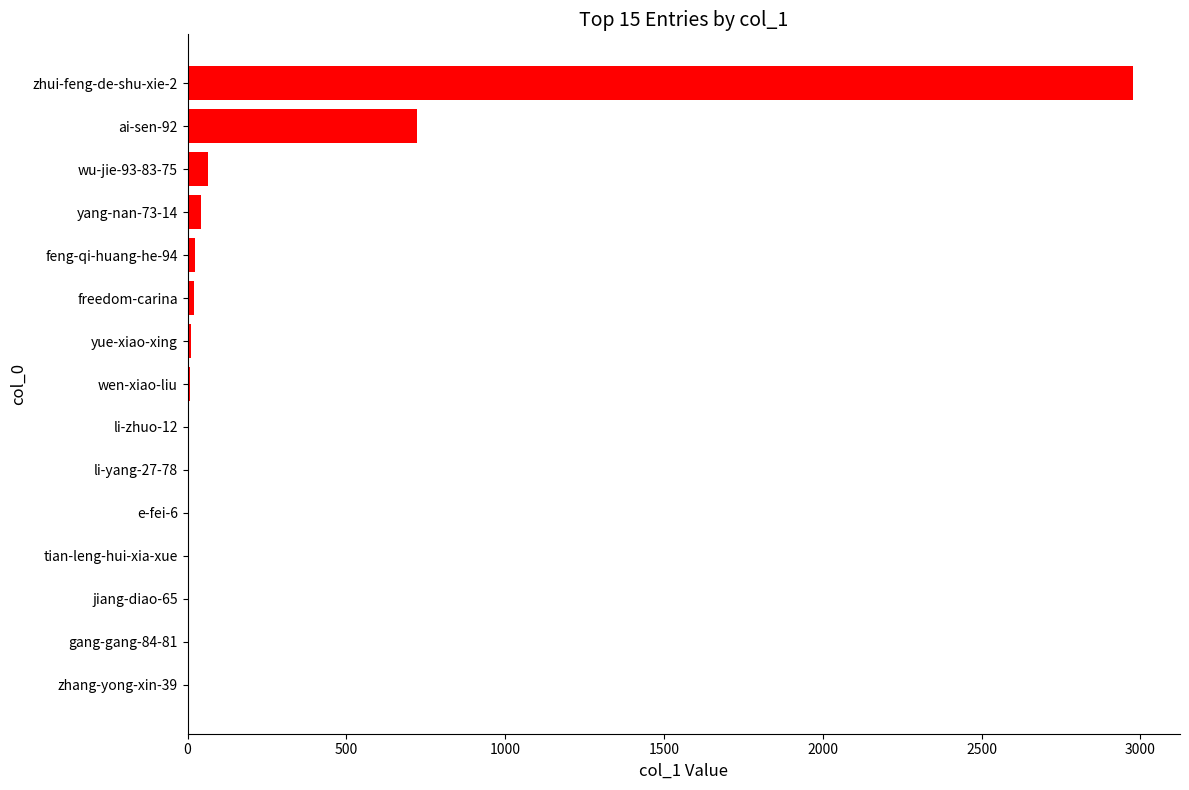

Where is the data nearest to the value 1488?

ai-sen-92